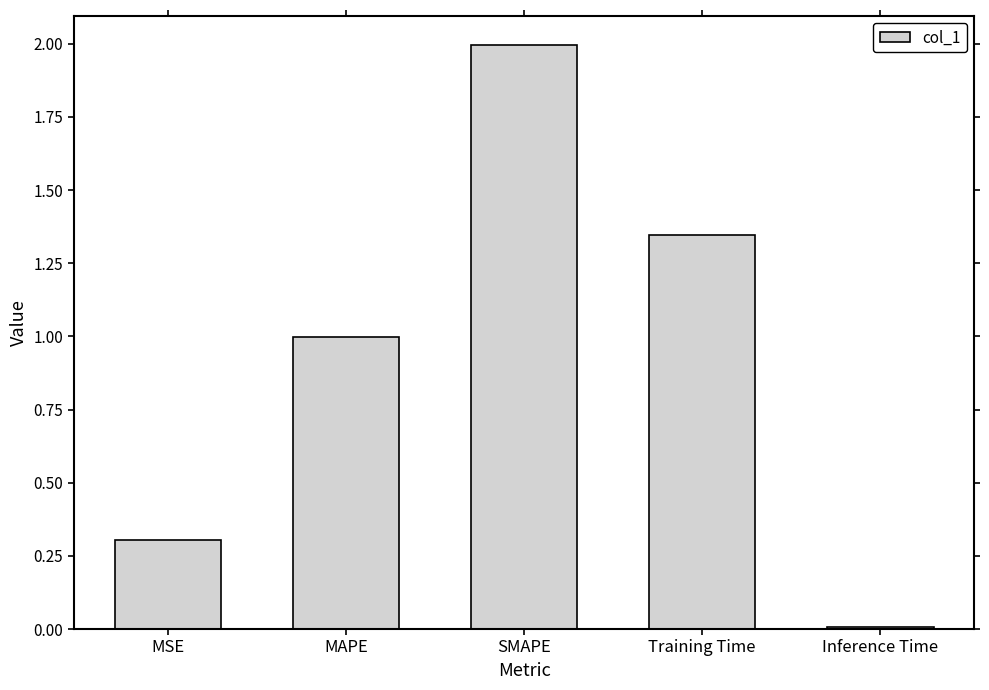

Count the number of categories in the chart.

5